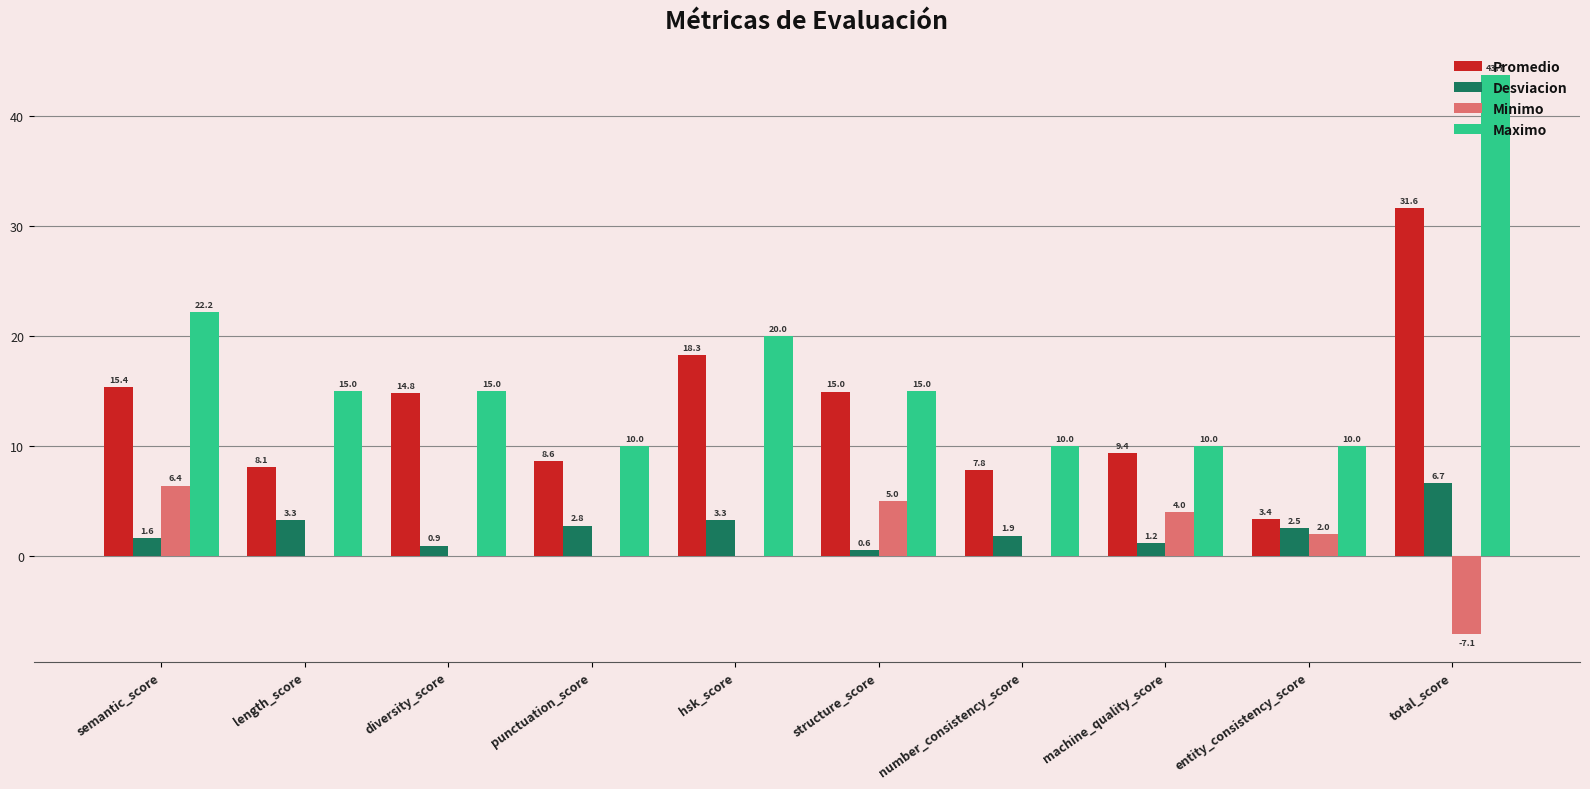

The Desviacion series shows 0.9 at diversity_score. True or false?

True